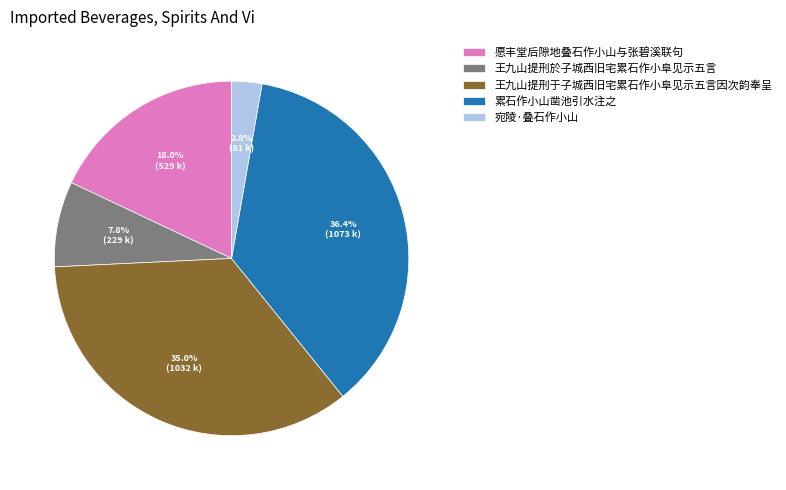

To the nearest percent, what percentage of the pie is 累石作小山凿池引水注之?

36%